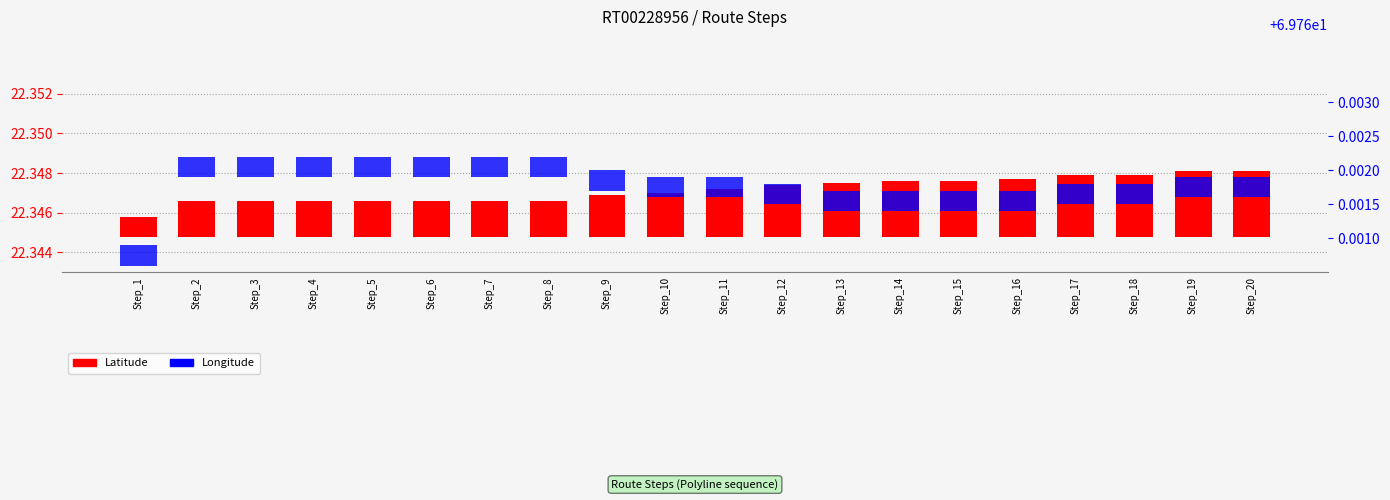

What are all the series names shown in the legend?

Latitude, Longitude